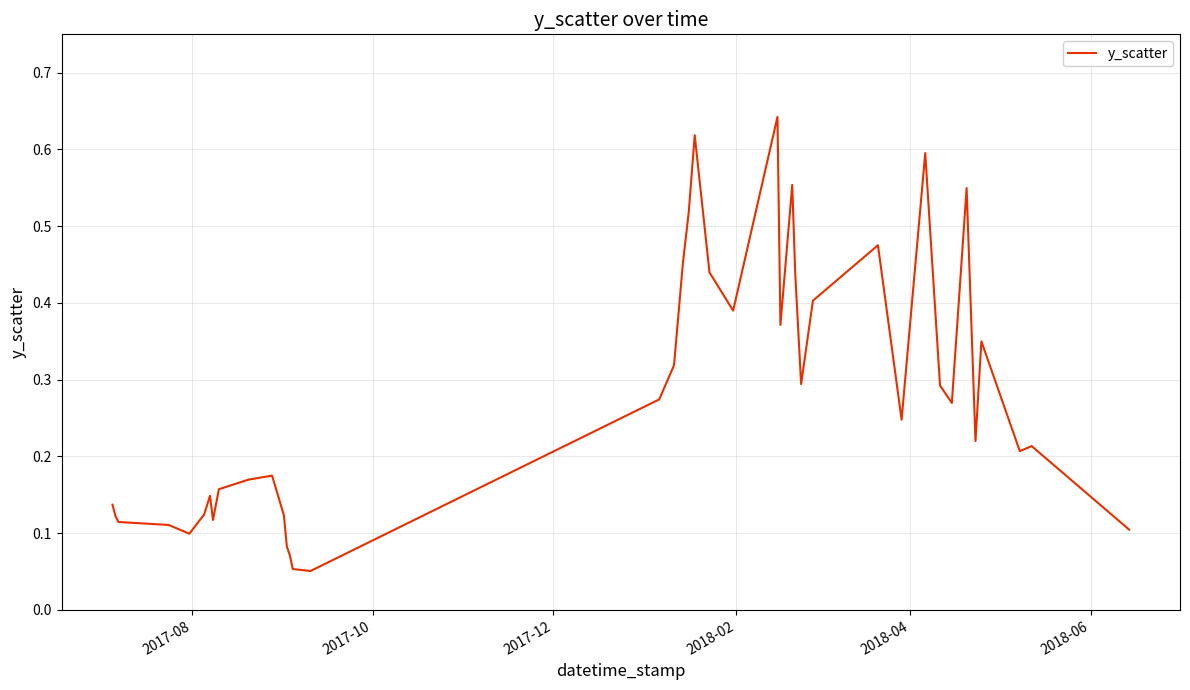

What is the difference between the maximum and minimum values?

0.6